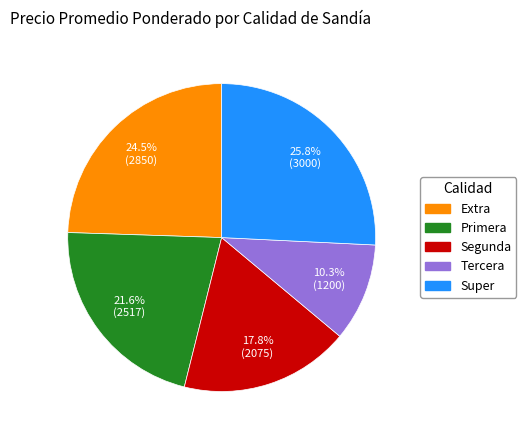

Is there a majority slice in this chart?

No